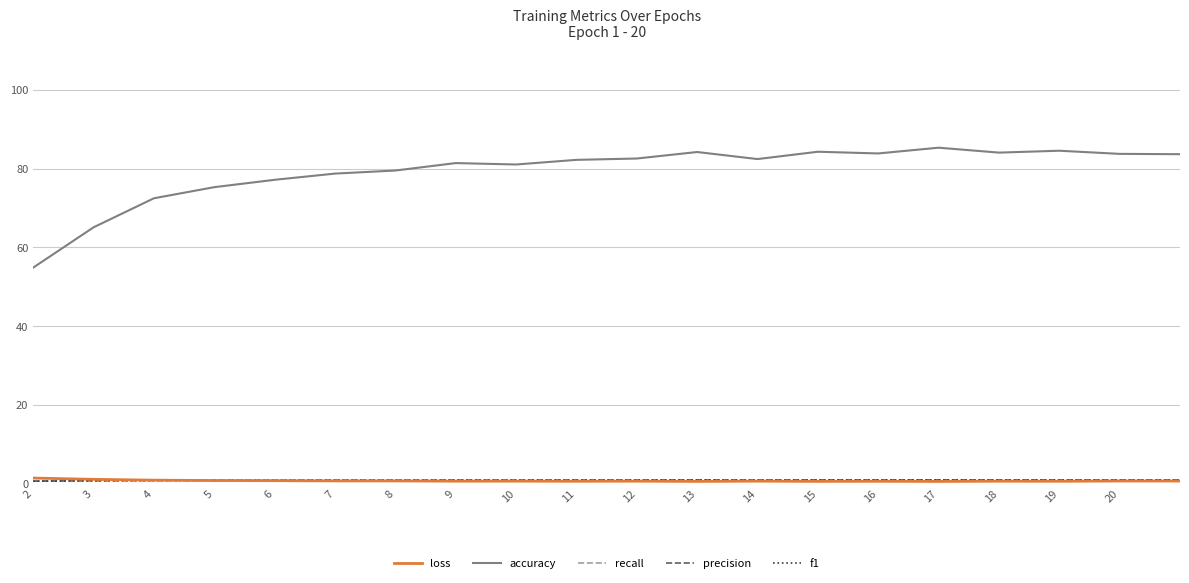

Which series has the largest range (max minus min)?

accuracy